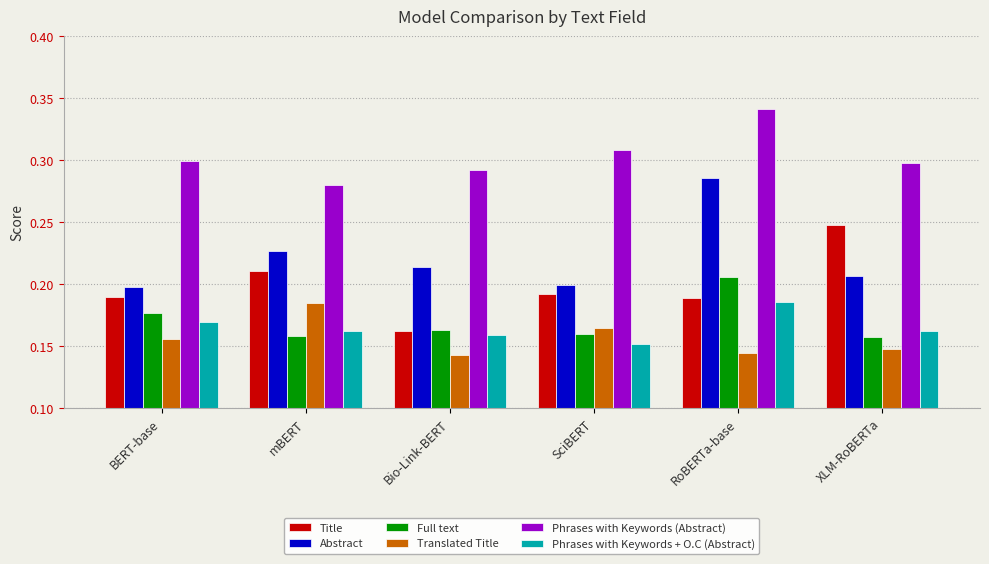

Where is Phrases with Keywords + O.C (Abstract) nearest to the value 0?

SciBERT